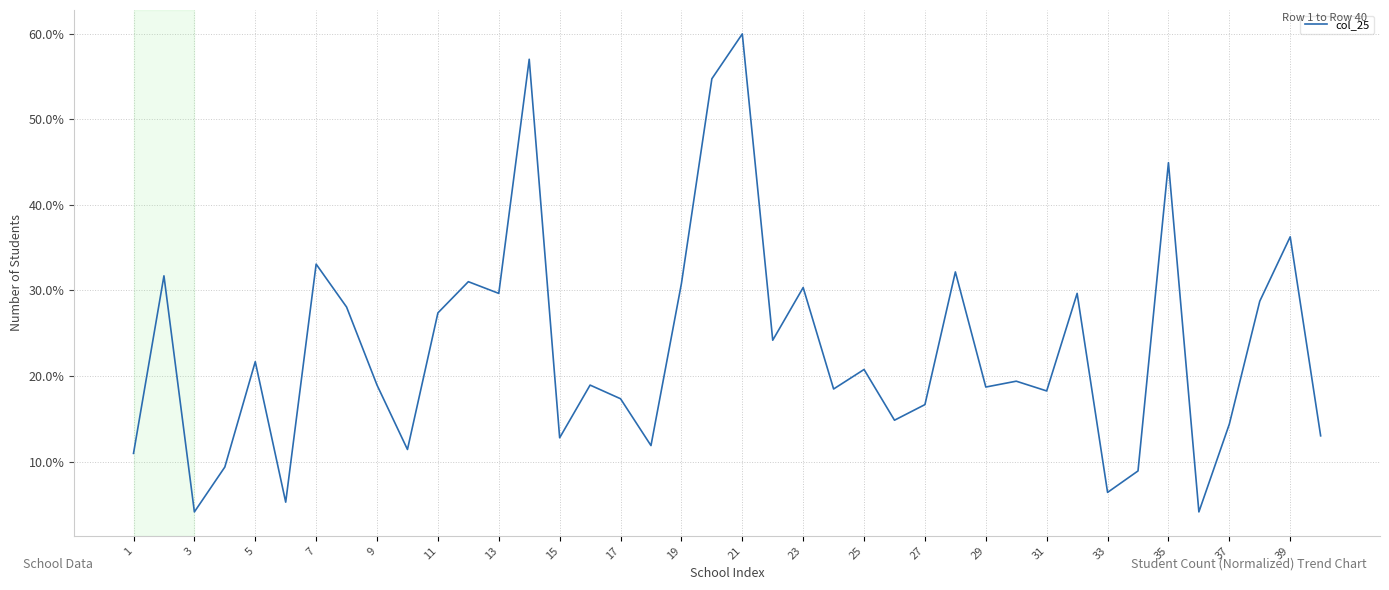

What is the difference between the maximum and minimum values?

55.9